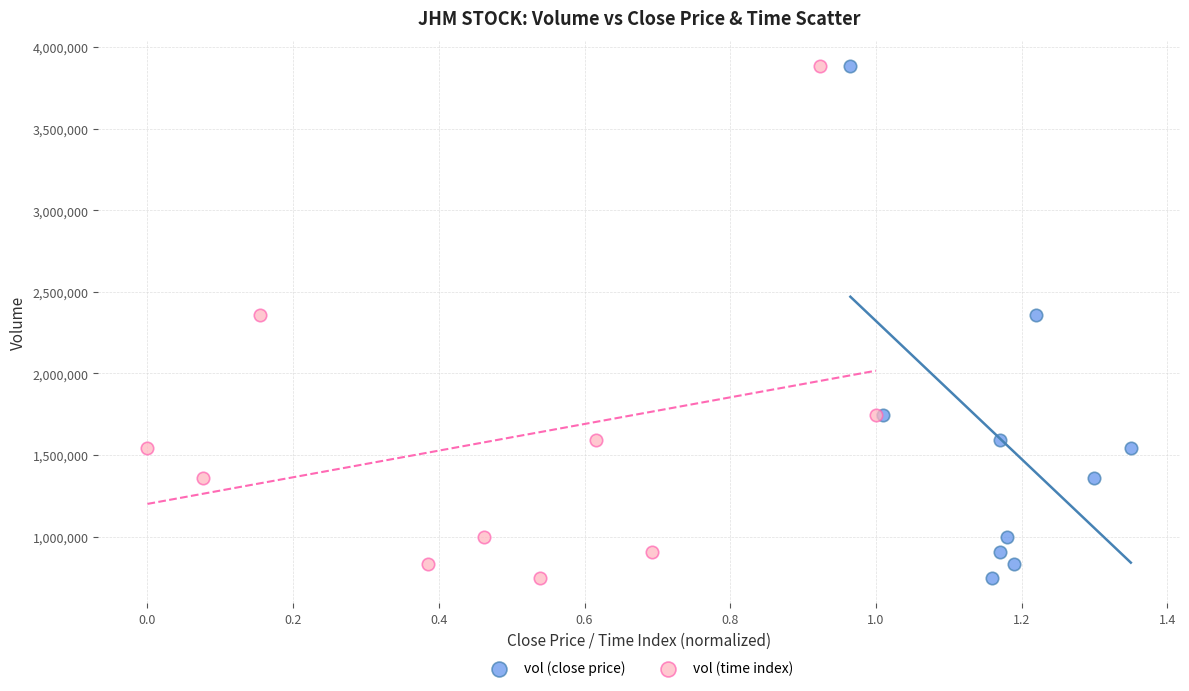

What are all the series names shown in the legend?

vol (close price), vol (time index)